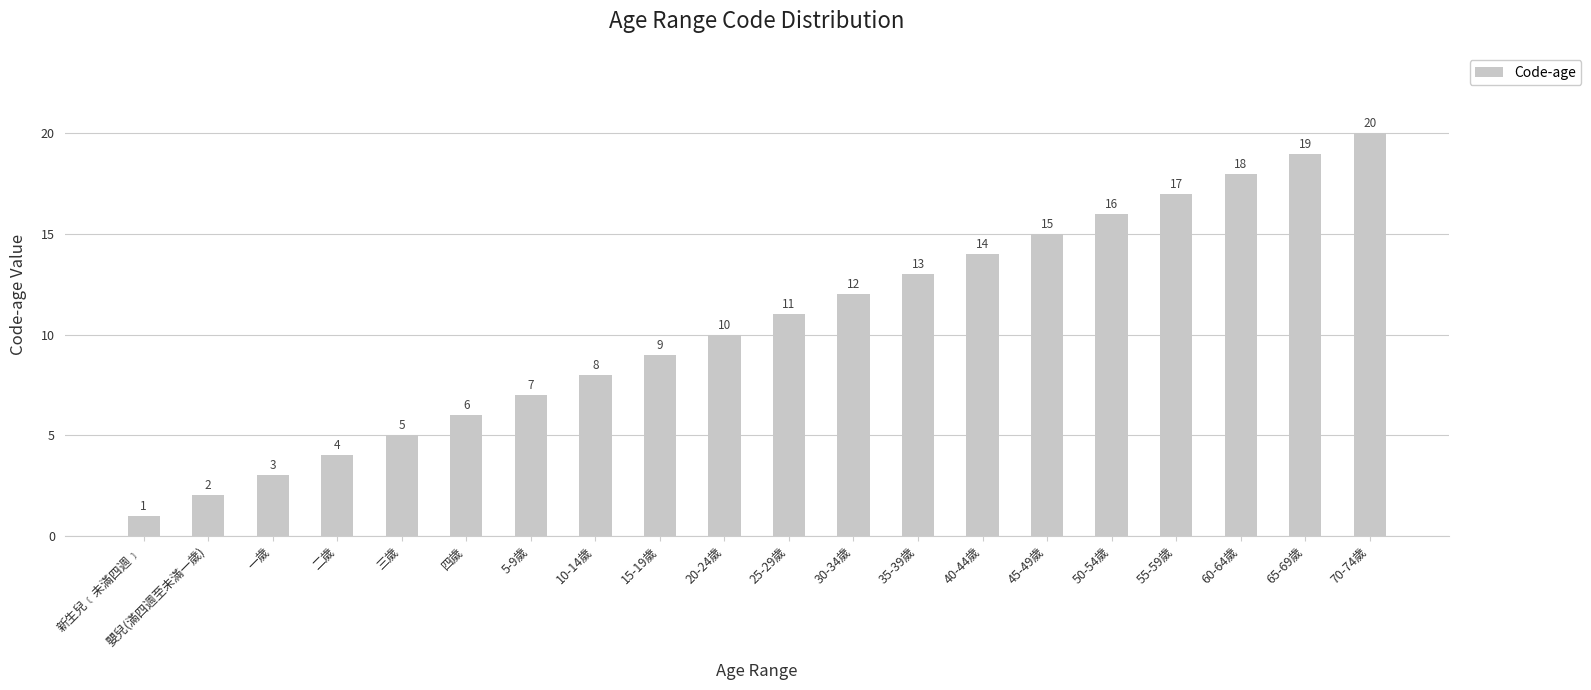

Rank the categories by value from lowest to highest.

新生兒﹝未滿四週﹞, 嬰兒(滿四週至未滿一歲), 一歲, 二歲, 三歲, 四歲, 5-9歲, 10-14歲, 15-19歲, 20-24歲, 25-29歲, 30-34歲, 35-39歲, 40-44歲, 45-49歲, 50-54歲, 55-59歲, 60-64歲, 65-69歲, 70-74歲